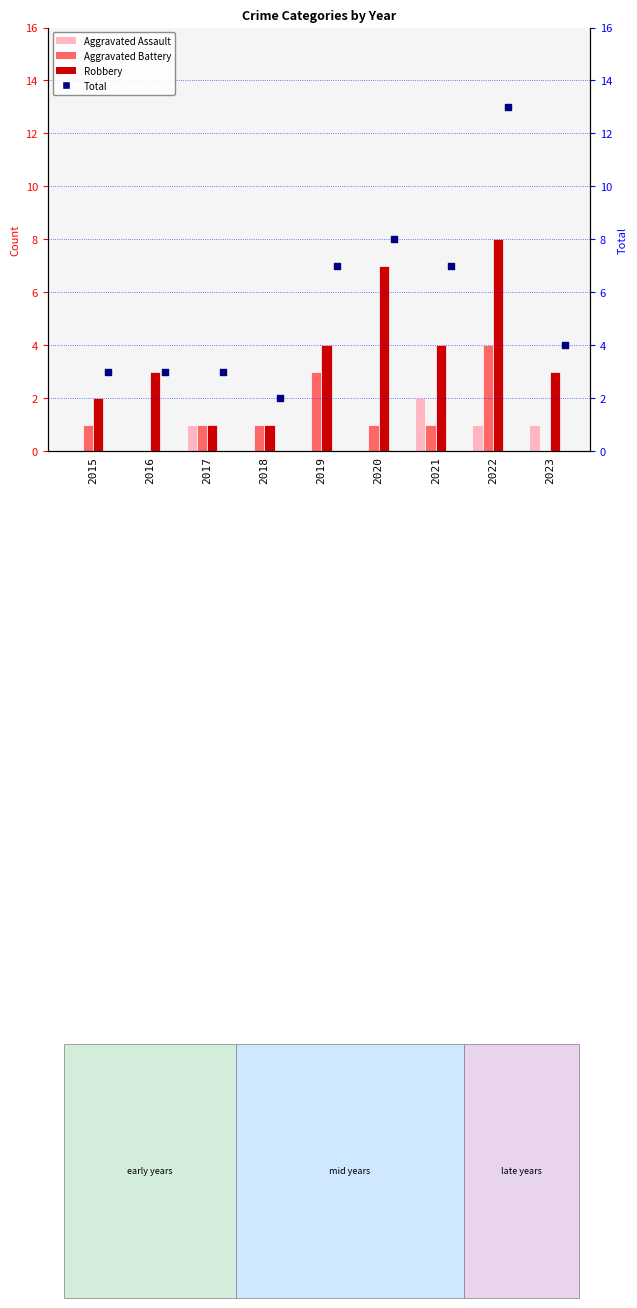

At how many categories does at least one series exceed 5?

4